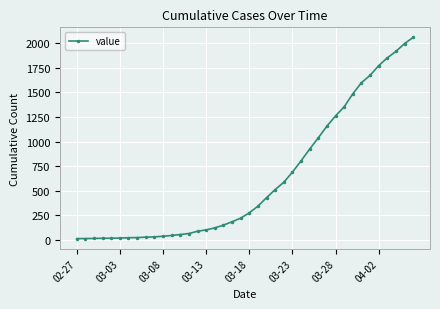

What is the difference between the maximum and minimum values?

2043